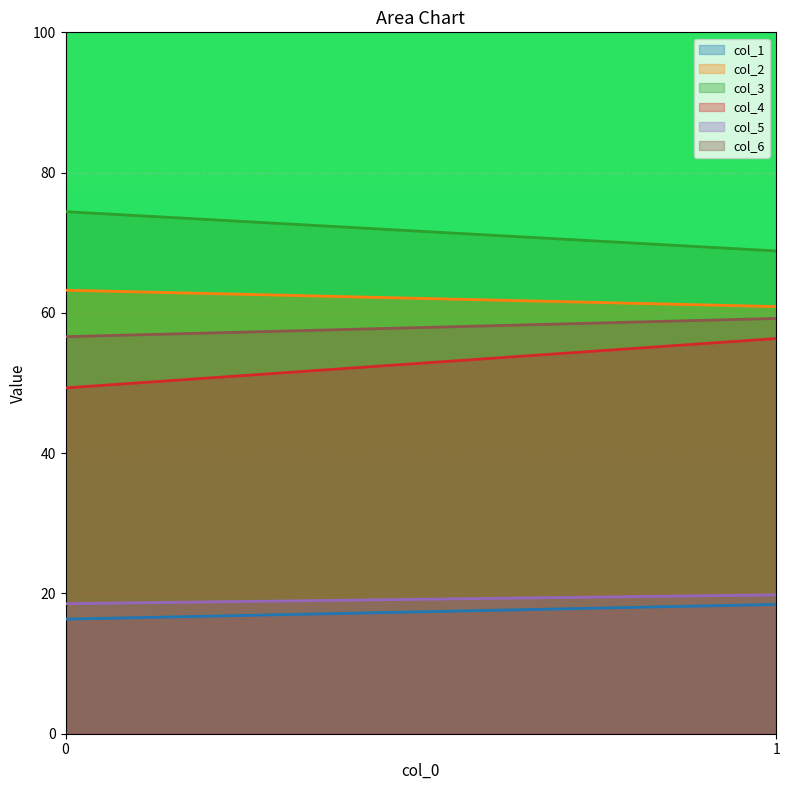

At how many categories does at least one series exceed 58?

2